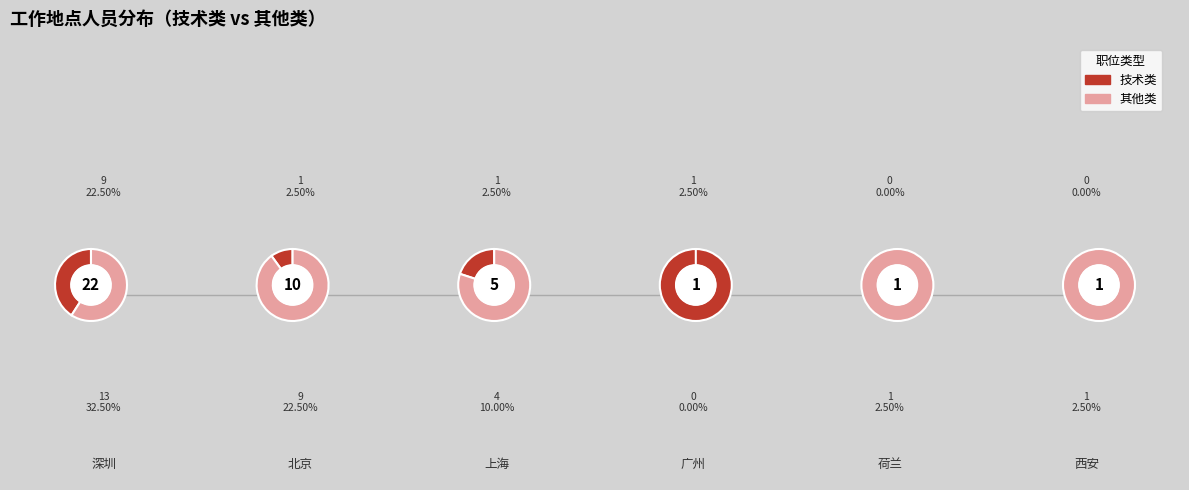

Is there any slice that represents more than half of the pie?

Yes